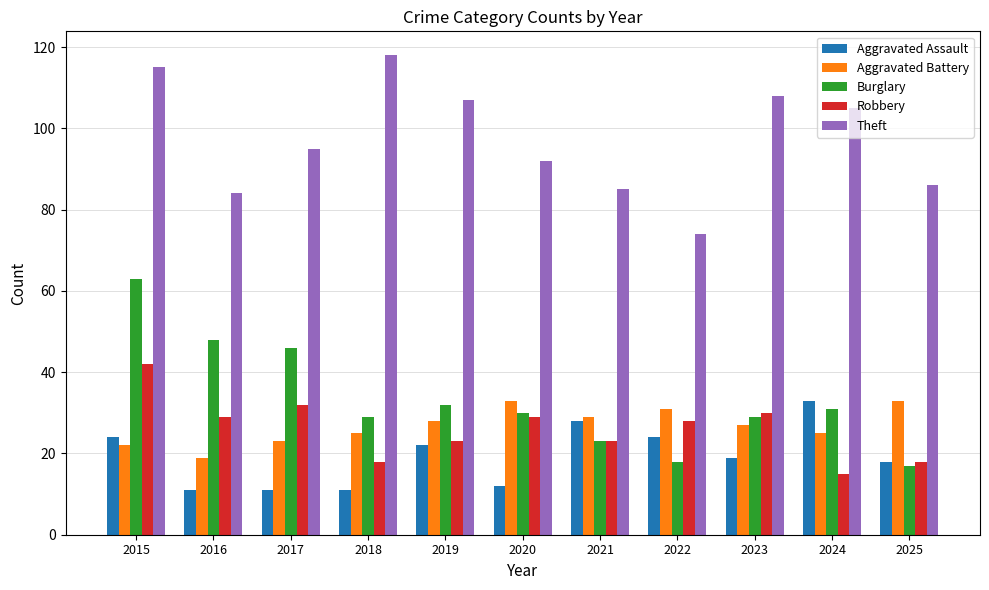

Read the Robbery value at 2021, to the nearest 10.

20